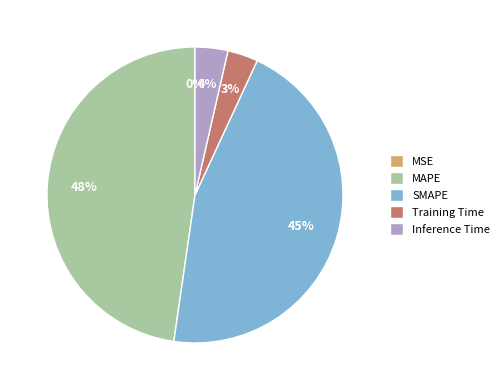

Is there a majority slice in this chart?

No